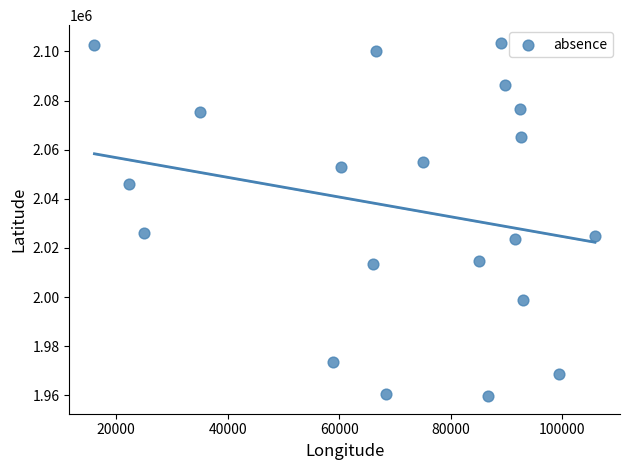

What is the range of X values (max minus min)?

89722.0